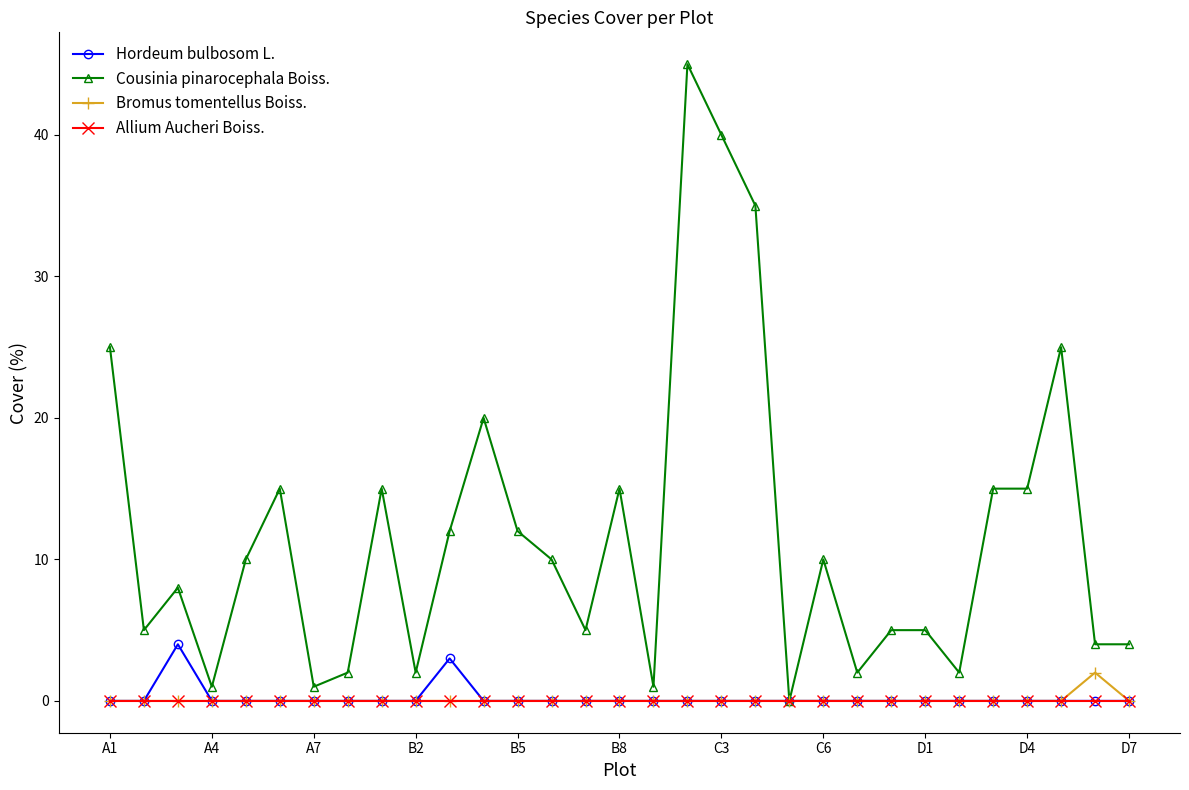

Which series has the largest total across all categories?

Cousinia pinarocephala Boiss.